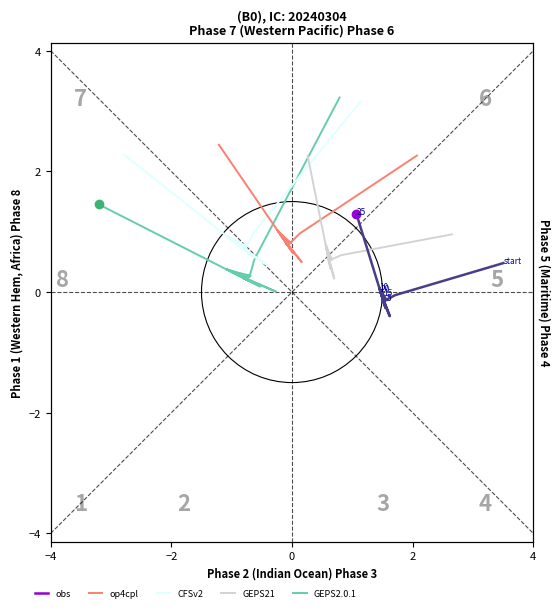

Which series has the largest range (max minus min)?

GEPS2.0.1